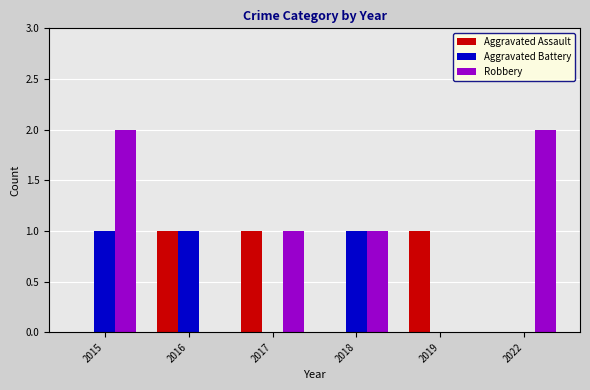

Which series changed the most between 2015 and 2019?

Robbery